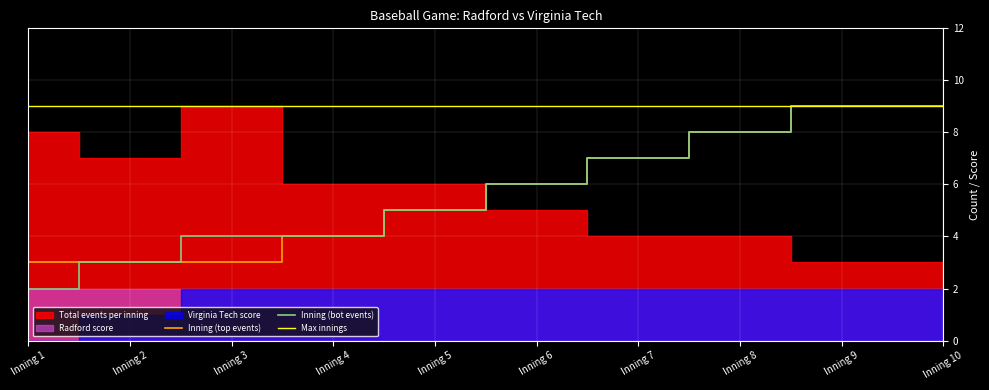

What is the difference between the Inning (top events) values at Inning 7 and Inning 8?

1